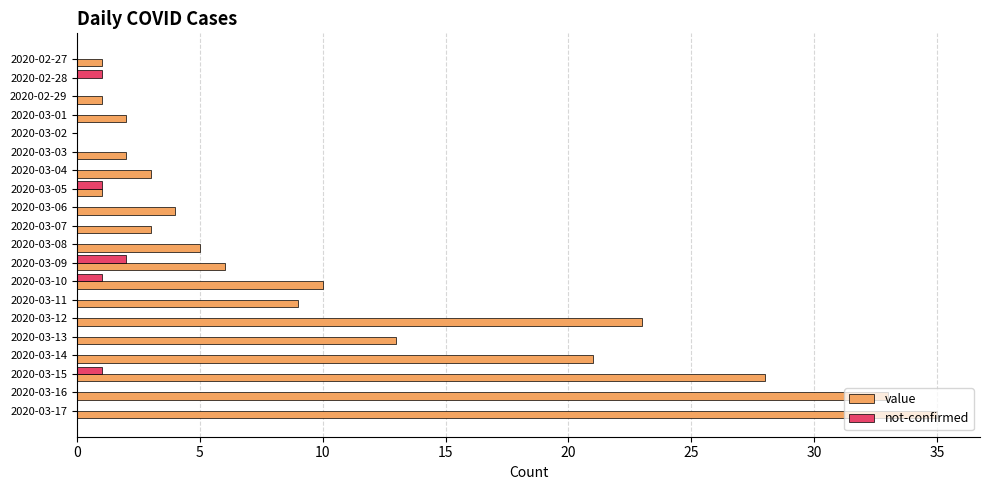

Which series changed the most between 2020-02-29 and 2020-03-08?

value